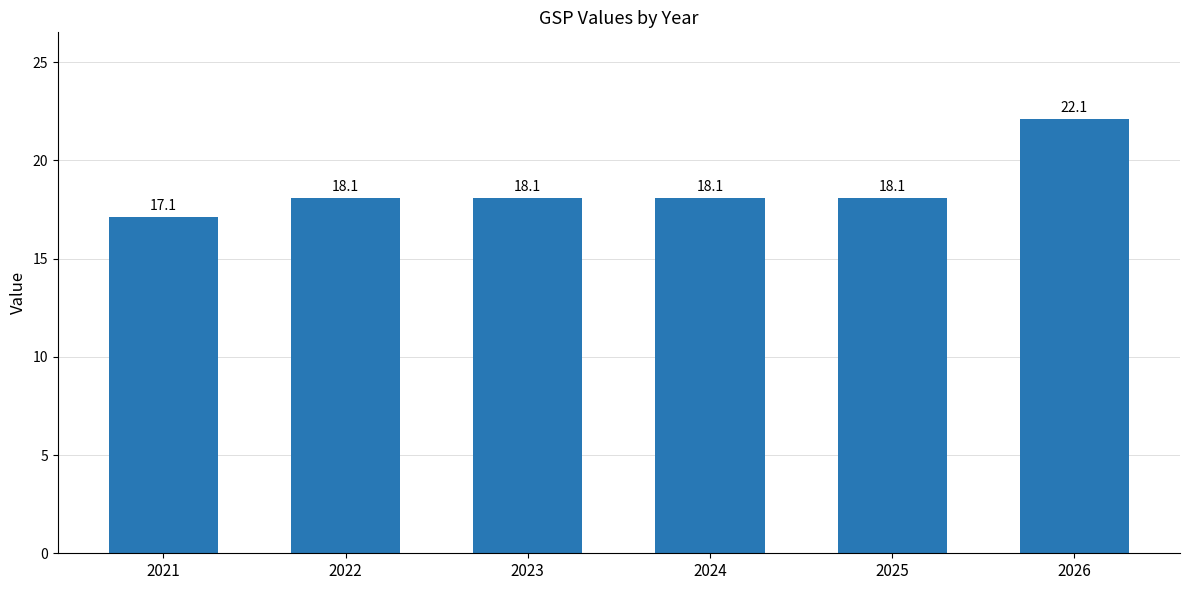

What is the greatest value displayed?

22.1